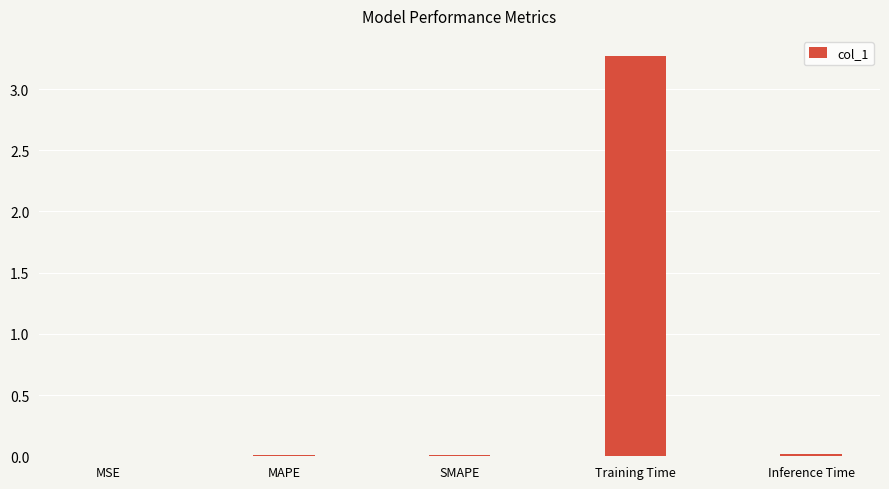

The chart shows a value of 0.0 at SMAPE. True or false?

True